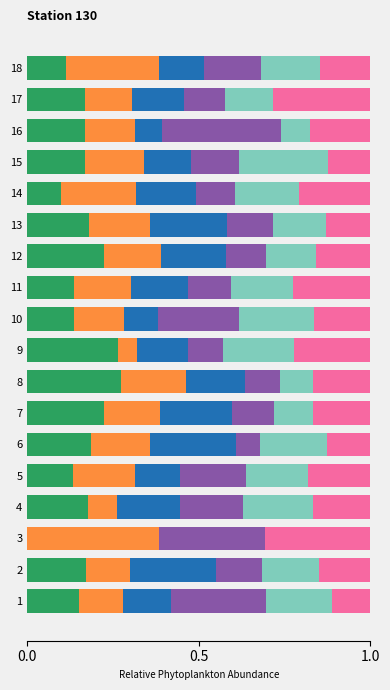

What is the total value across all series at 16?

1.0